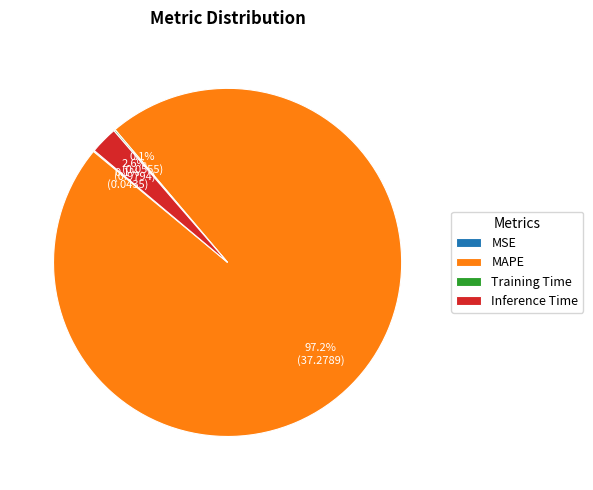

Which category has the biggest portion of the pie?

MAPE